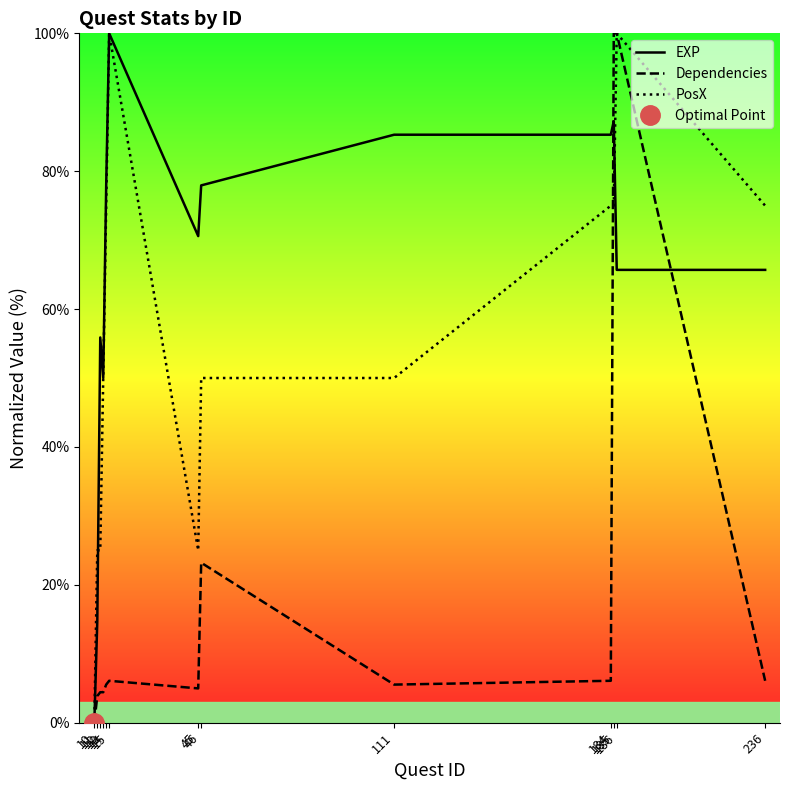

Which series has the largest total across all categories?

EXP